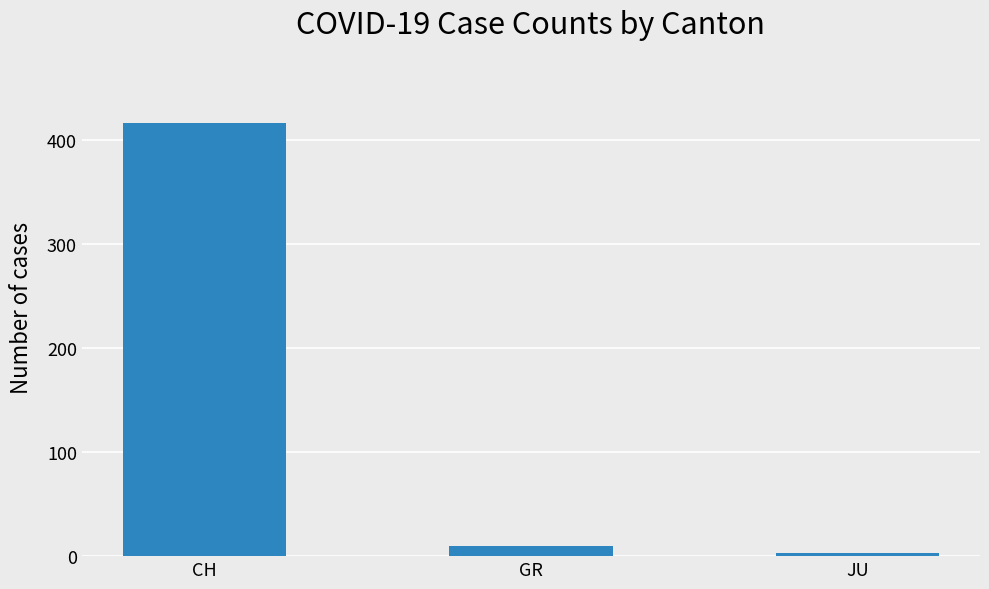

Which label corresponds to the largest value in the chart?

CH